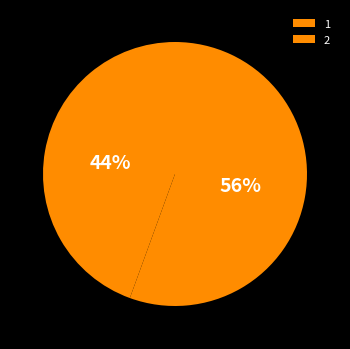

Which slice is the largest?

2